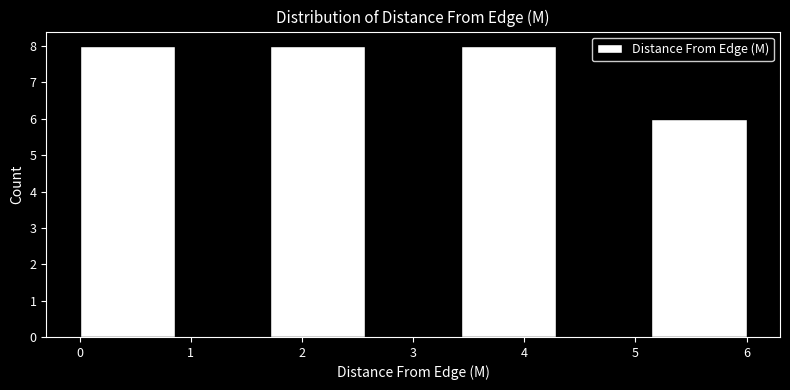

Reading left to right, transcribe this chart: for each bar, give the range it covers on the x-axis and its height. Neither the bar edges nor the heights are printed on the chart, so give them approximately, as read against the axes.

0.0 to 0.9: 8
0.9 to 1.7: 0
1.7 to 2.6: 8
2.6 to 3.4: 0
3.4 to 4.3: 8
4.3 to 5.1: 0
5.1 to 6.0: 6